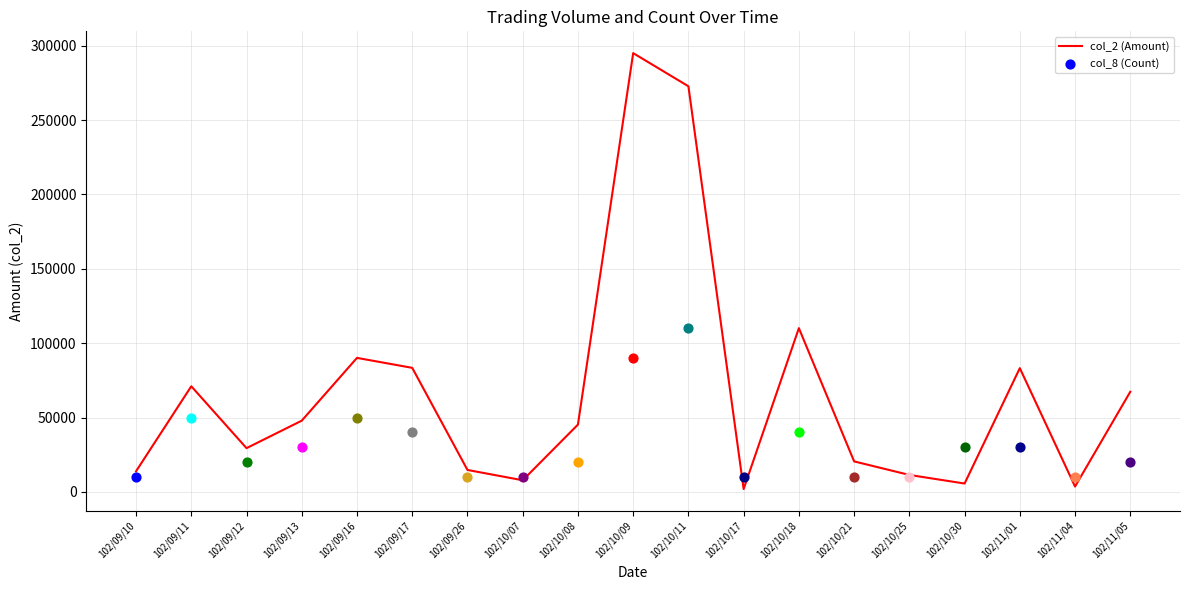

Which has a higher value, 102/11/04 or 102/11/05?

102/11/05